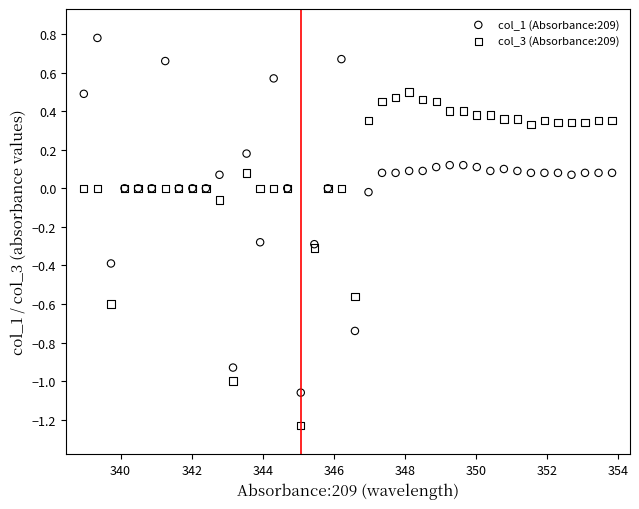

Which series reaches the maximum Y coordinate?

col_1 (Absorbance:209)